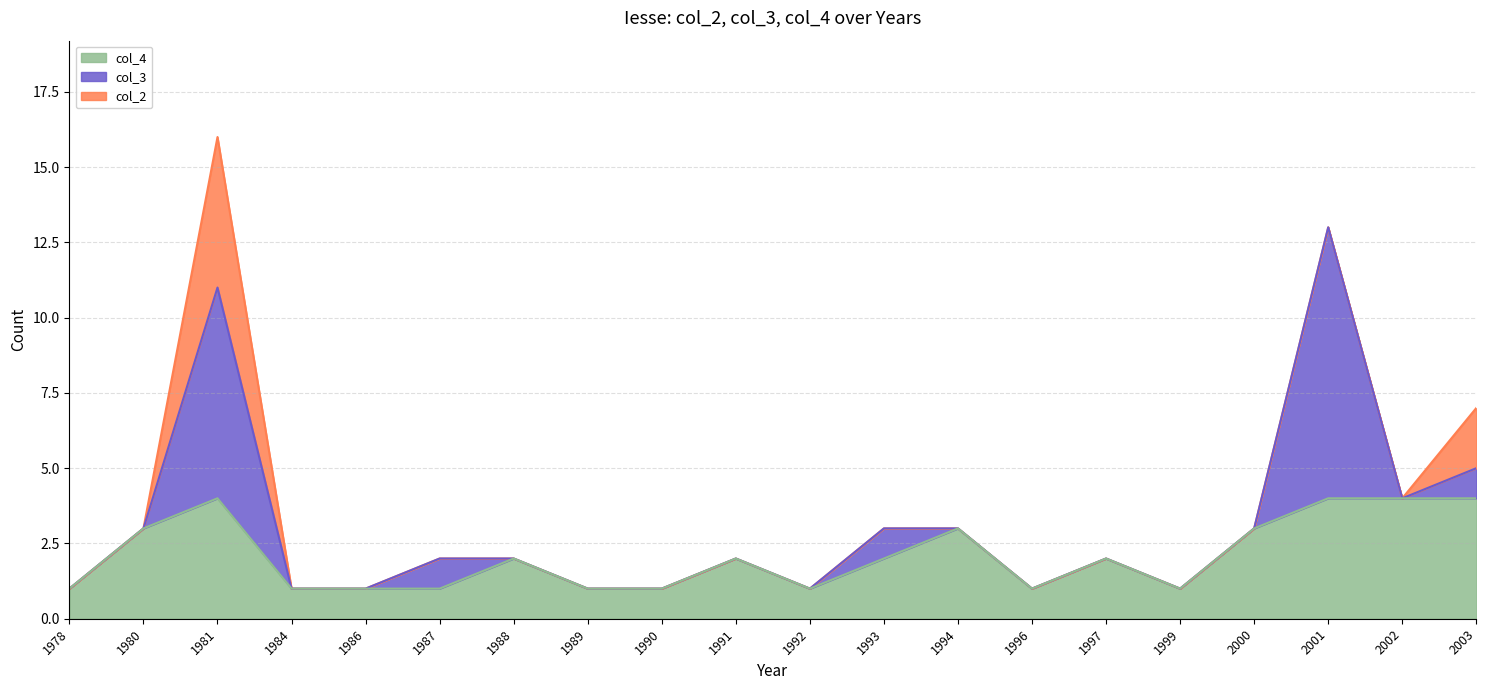

The value of col_4 at 2000 is 3. True or false?

True